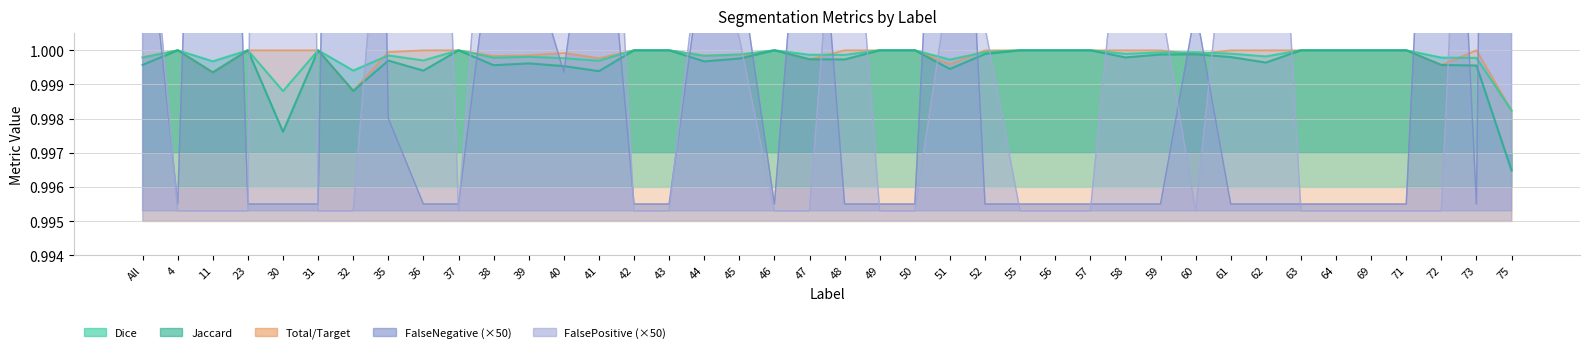

Does the chart display data point markers on the line(s)?

No